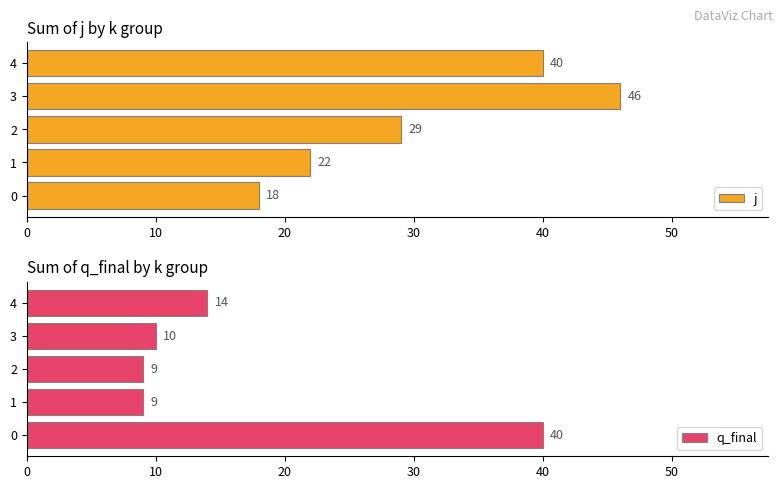

What is the sum of the q_final values at 0 and 2?

49